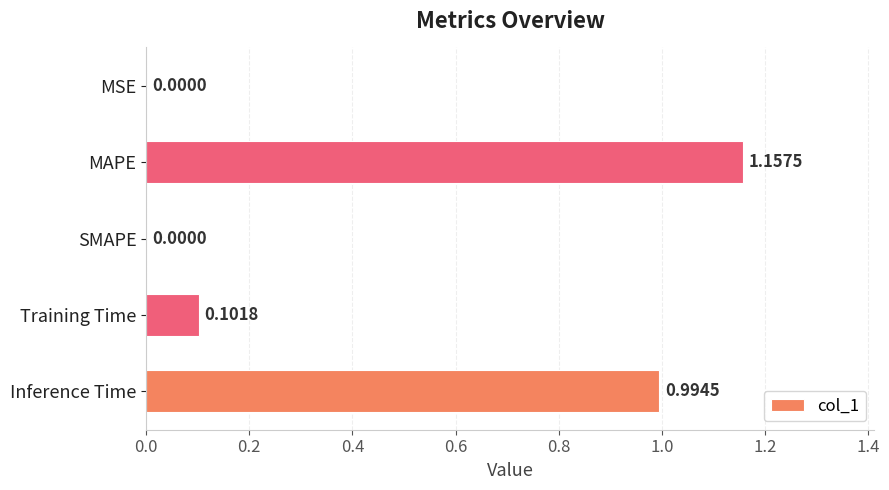

Which category has the highest value across all series?

MAPE